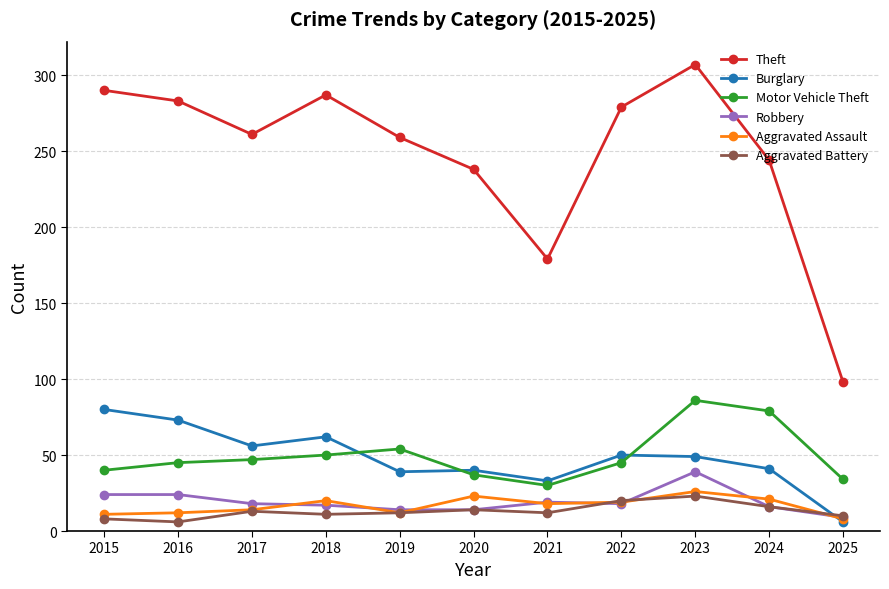

True or false: Robbery and Theft intersect in this chart.

False